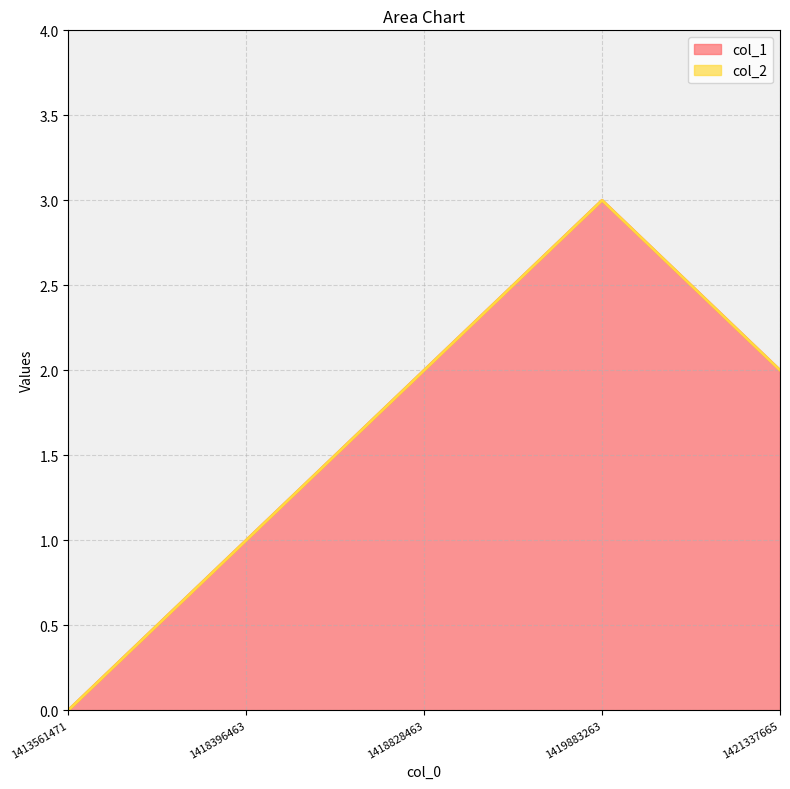

What is the sum of all values?

8